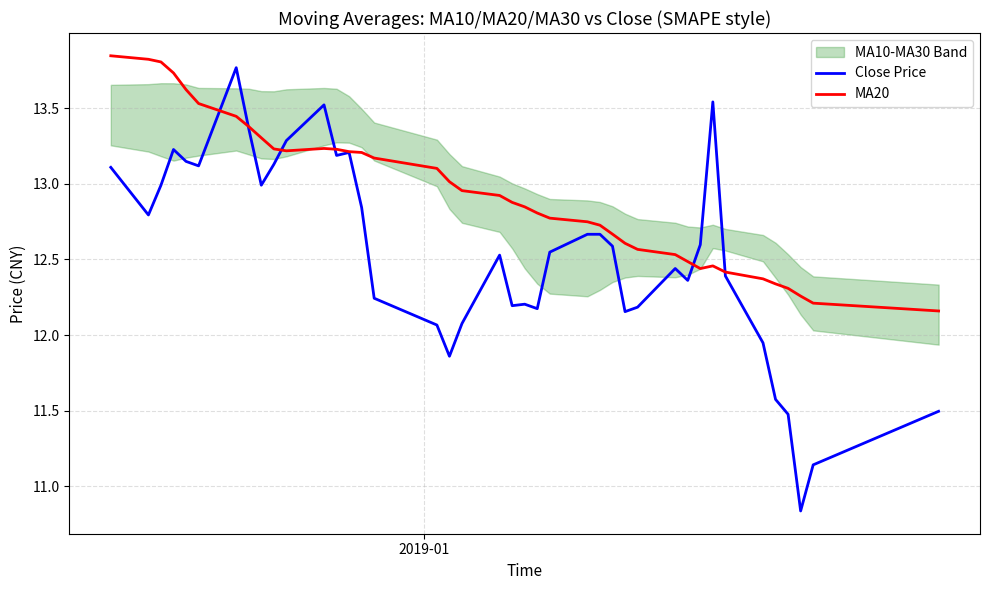

How many interior local valleys does the Close Price series have?

10